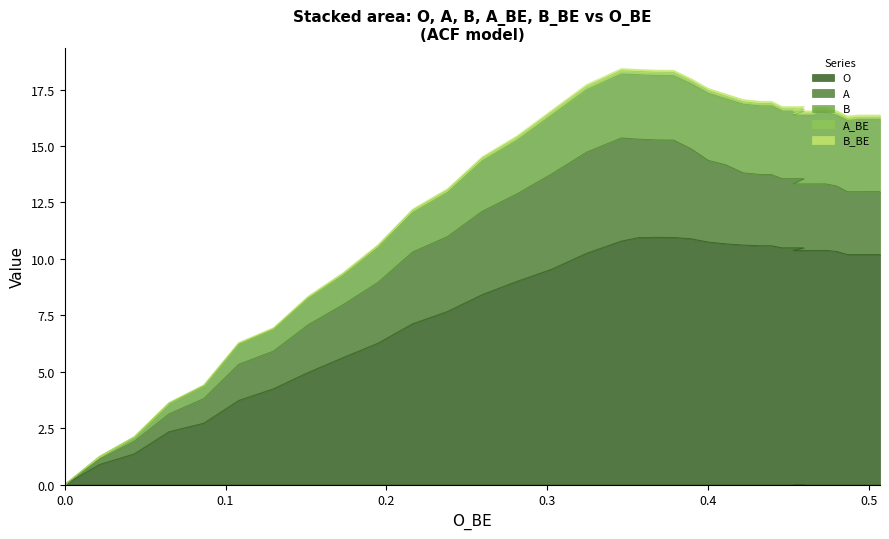

Reading left to right, extract all data points from this chart.

O: 0.0	0.9	1.4	2.3	2.7	3.7	4.2	5.0	5.6	6.3	7.1	7.7	8.4	9.0	9.5	10.2	10.8	10.9	11.0	10.9	10.9	10.7	10.7	10.6	10.6	10.6	10.5	10.5	10.4	10.4	10.4	10.4	10.4	10.4	10.3	10.2	10.2	10.2	10.2	10.2
A: 0.0	0.2	0.6	0.8	1.1	1.6	1.7	2.1	2.3	2.7	3.2	3.3	3.7	3.9	4.2	4.5	4.6	4.4	4.3	4.3	4.0	3.6	3.5	3.2	3.2	3.2	3.1	3.1	2.9	2.9	2.9	2.9	2.9	2.9	2.9	2.8	2.8	2.8	2.8	2.8
B: 0.0	0.1	0.2	0.5	0.6	0.9	1.0	1.2	1.3	1.5	1.7	1.9	2.2	2.4	2.6	2.8	2.8	2.9	2.9	2.9	2.9	3.0	2.9	3.0	3.0	3.0	3.0	3.0	3.0	3.0	3.0	3.2	3.2	3.2	3.1	3.2	3.2	3.2	3.2	3.2
A_BE: 0.0	0.0	0.0	0.0	0.0	0.1	0.1	0.1	0.1	0.1	0.1	0.1	0.1	0.1	0.1	0.1	0.1	0.1	0.1	0.1	0.1	0.1	0.1	0.1	0.1	0.1	0.1	0.1	0.1	0.1	0.1	0.1	0.1	0.1	0.1	0.1	0.1	0.1	0.1	0.1
B_BE: 0.0	0.0	0.0	0.0	0.0	0.0	0.0	0.0	0.0	0.0	0.1	0.1	0.1	0.1	0.1	0.1	0.1	0.1	0.1	0.1	0.1	0.1	0.1	0.1	0.1	0.1	0.1	0.1	0.1	0.1	0.1	0.1	0.1	0.1	0.1	0.1	0.1	0.1	0.1	0.1